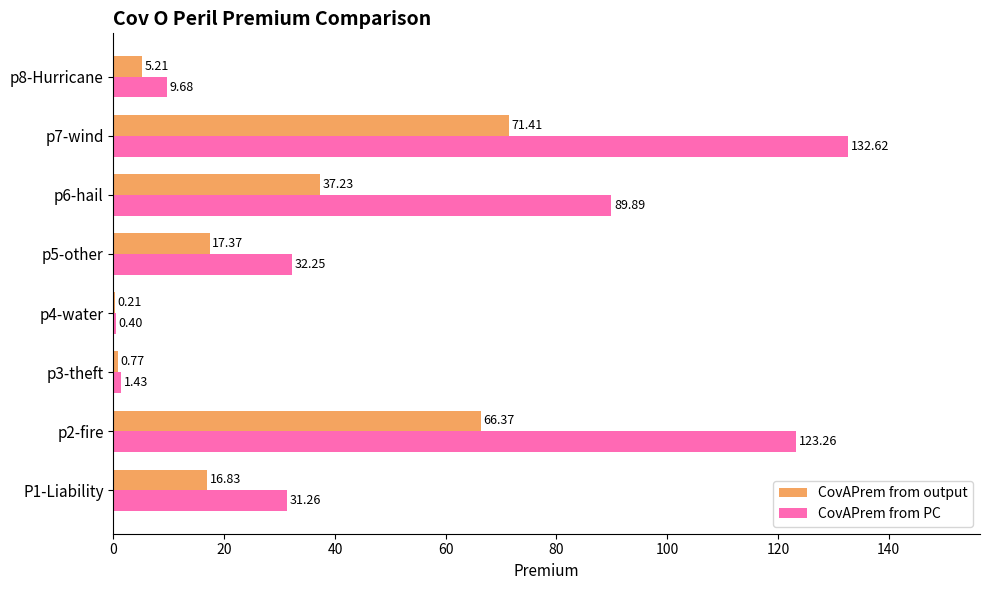

Between p4-water and p8-Hurricane, which series saw the biggest shift?

CovAPrem from PC